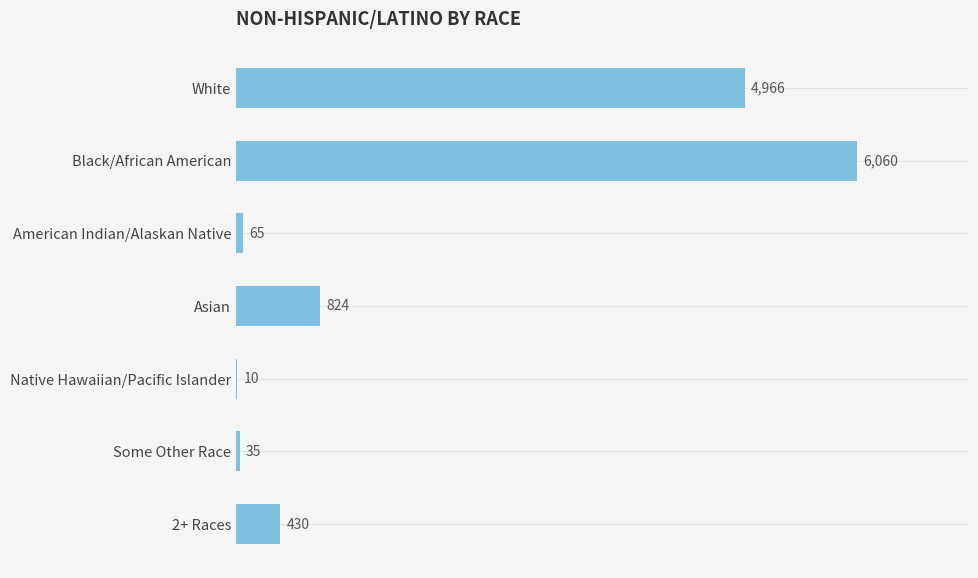

Does the chart contain stacked bars?

No